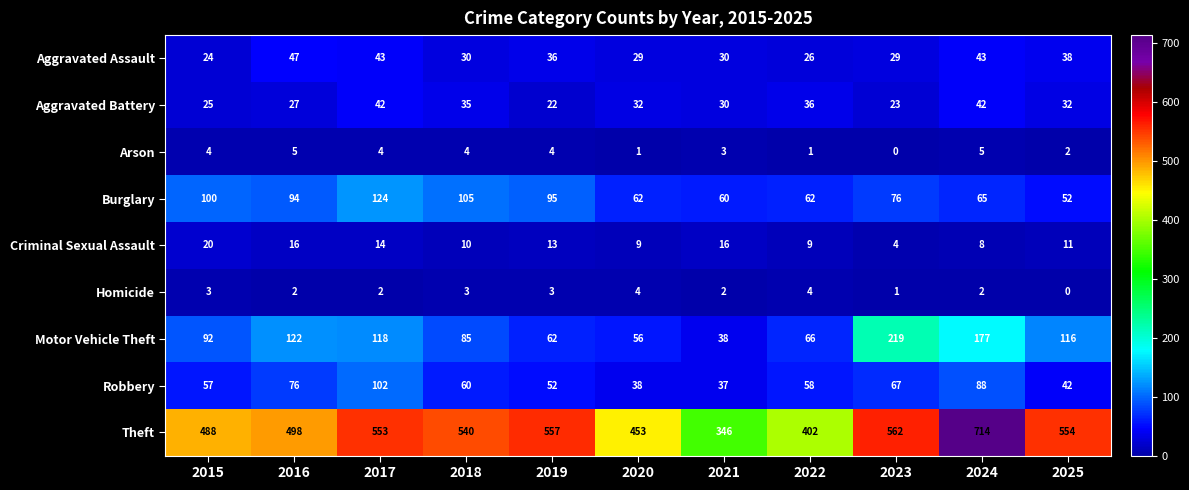

Which series has the largest total across all categories?

Theft